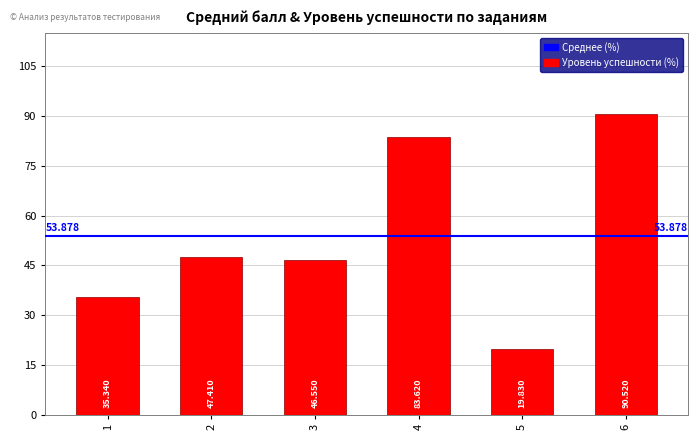

Where is the data nearest to the value 55?

2